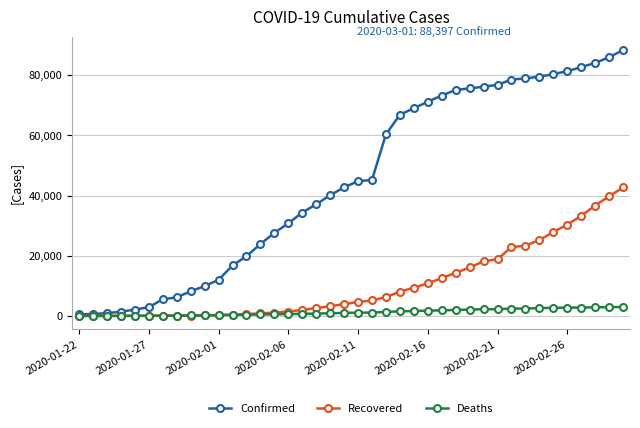

Which series has the largest range (max minus min)?

Confirmed